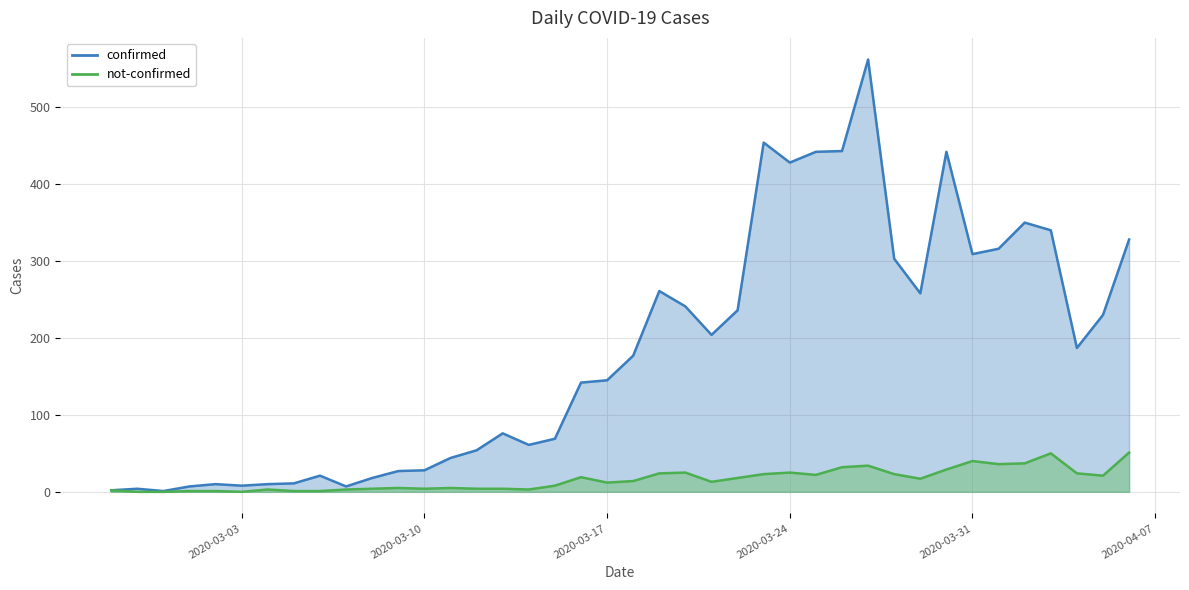

Which series has the largest range (max minus min)?

confirmed